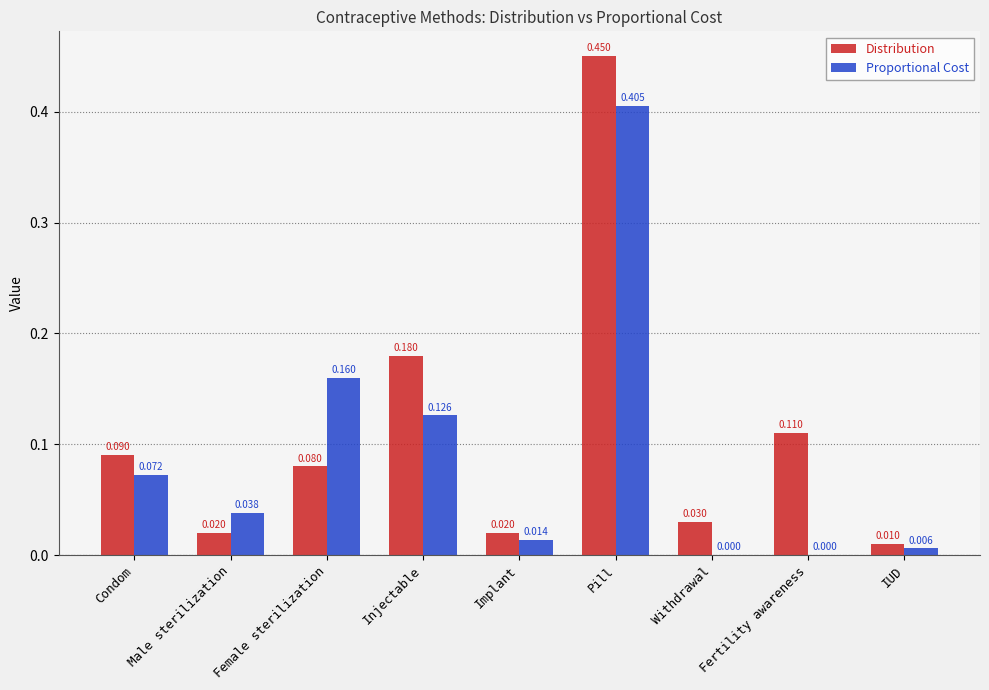

Where is Distribution nearest to the value 0?

IUD